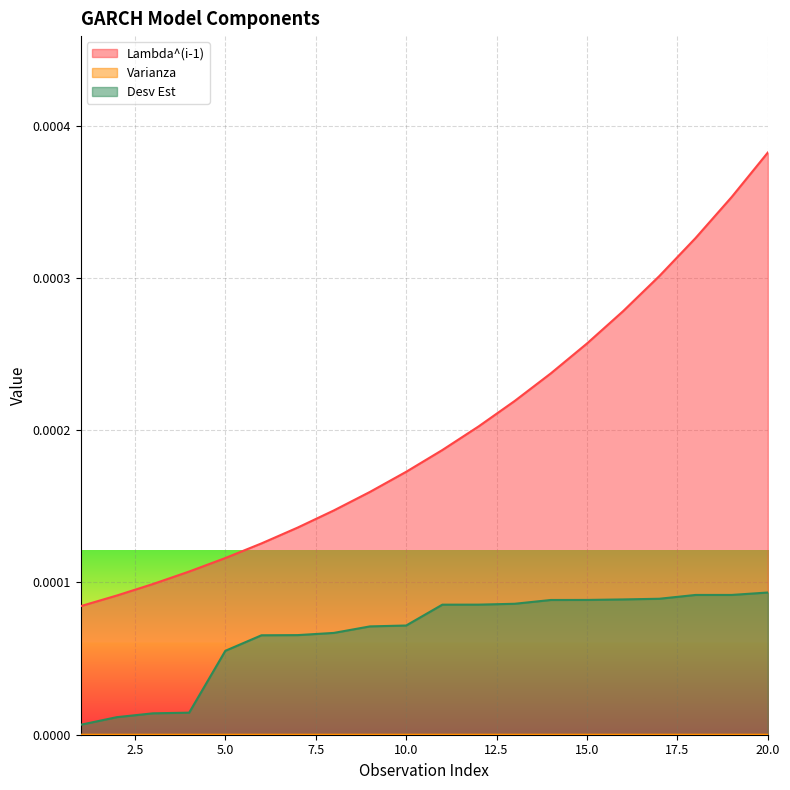

Does the chart display data point markers on the line(s)?

No